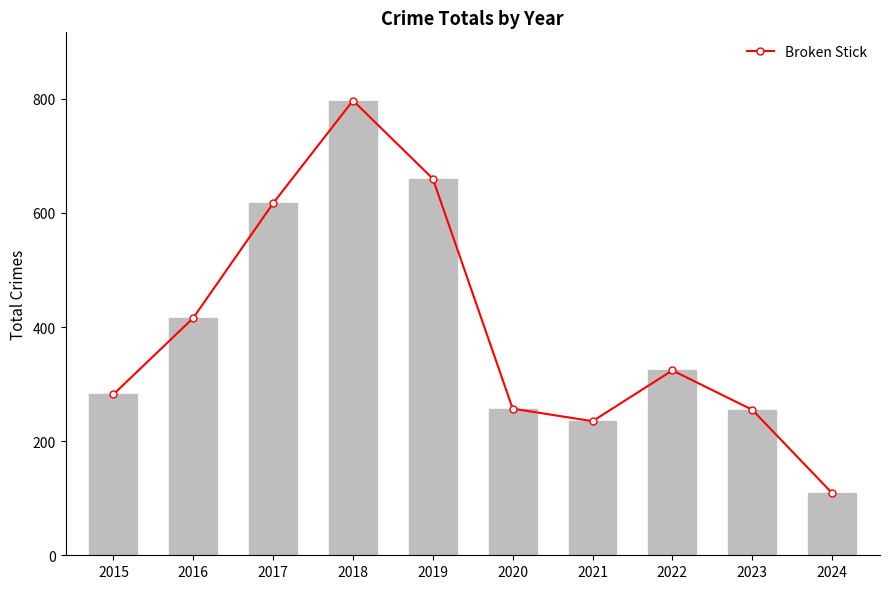

Where does the Broken Stick series first go above 324?

2016